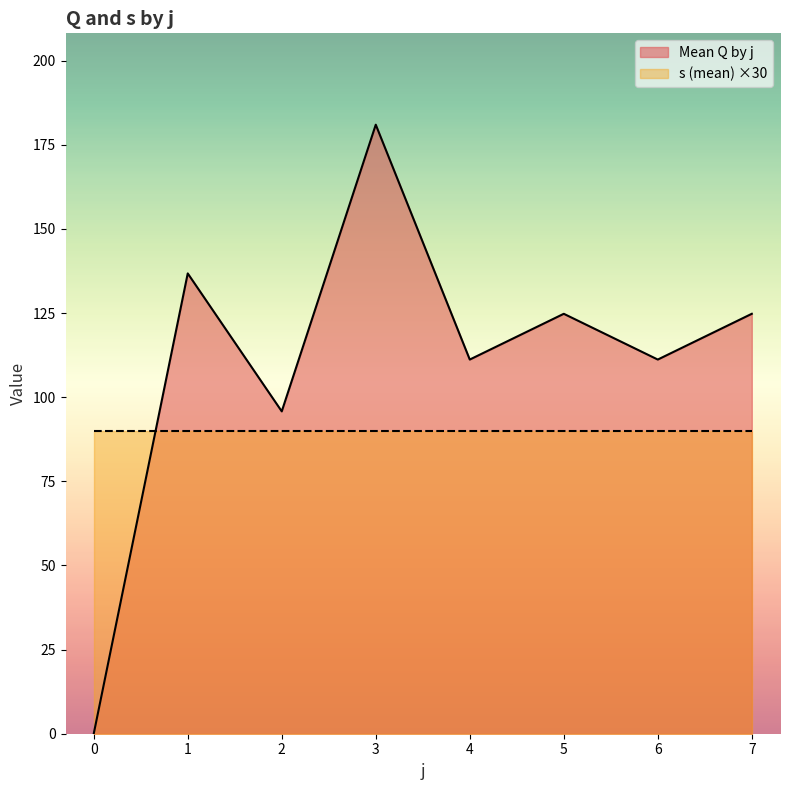

Reading right to left, extract all data points from this chart.

124.8	111.2	124.8	111.2	181.0	95.8	136.8	0.0